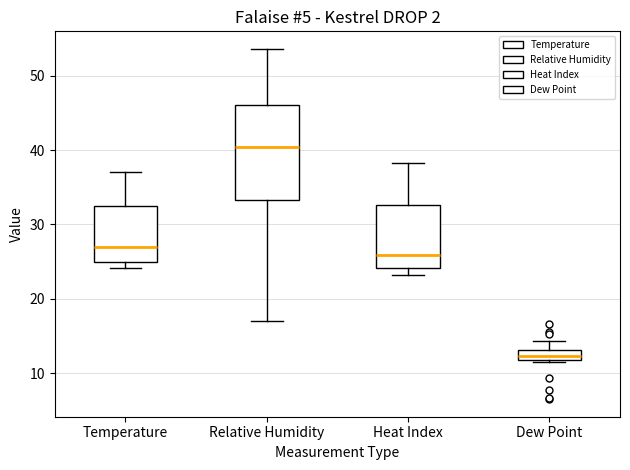

Where is the lower edge of the box for Temperature on the y-axis? The values are not printed on the chart, so give them approximately, as read against the axis.

25